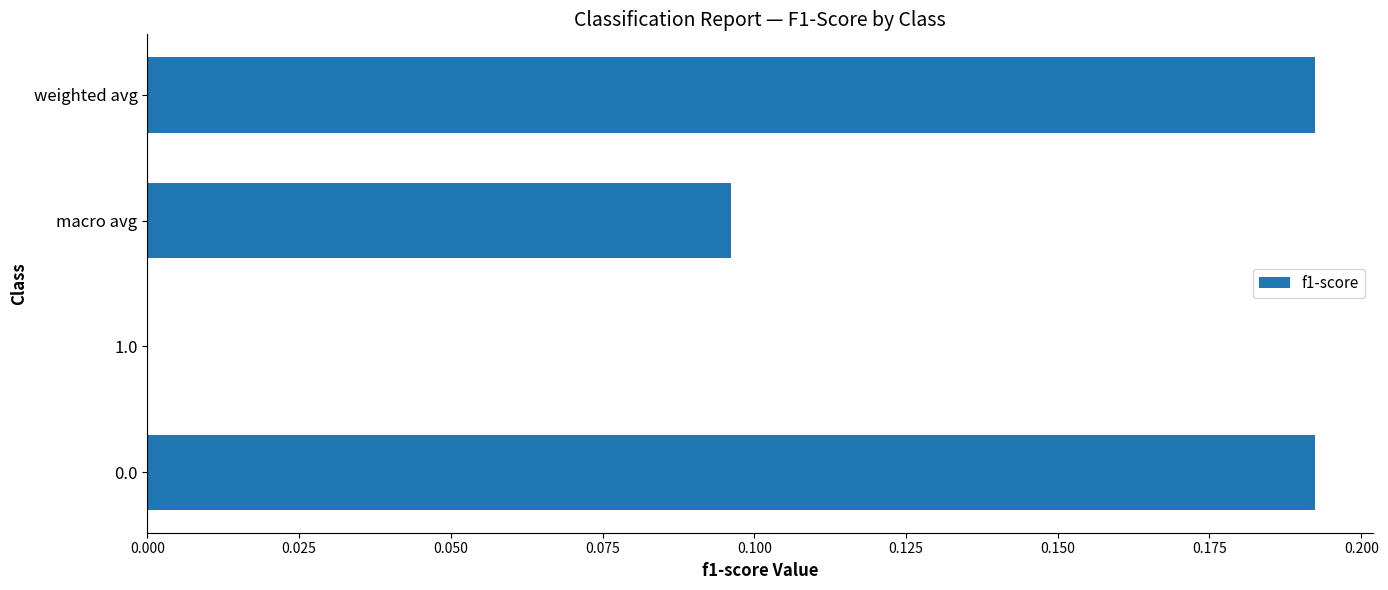

What is the change in value from macro avg to weighted avg?

+0.1